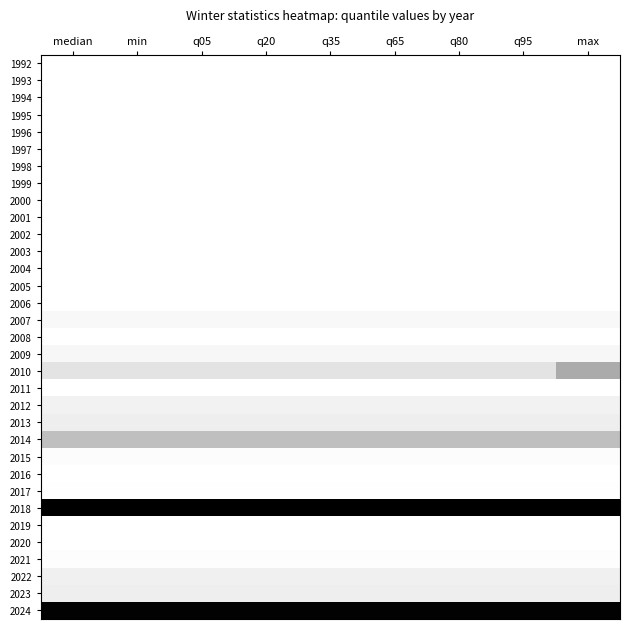

Between q05 and max, which series saw the biggest shift?

2010